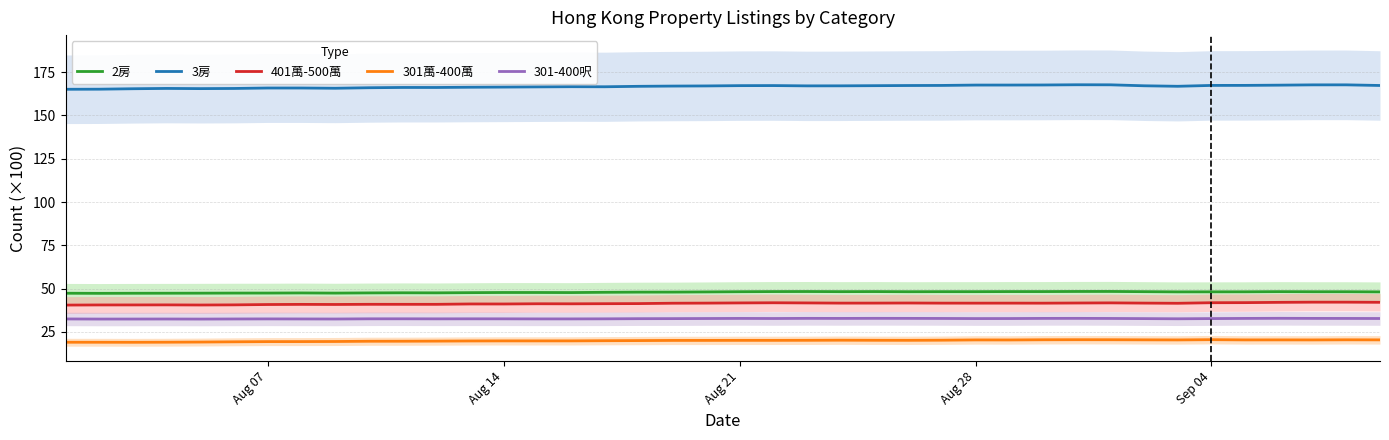

What is the maximum value for 301-400呎?

32.8